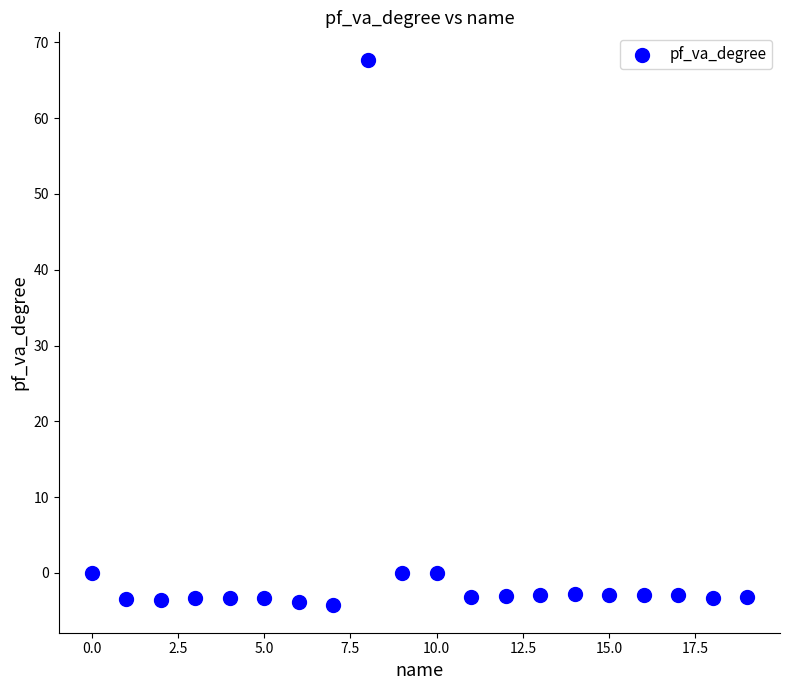

What is the range of Y values (max minus min)?

72.0